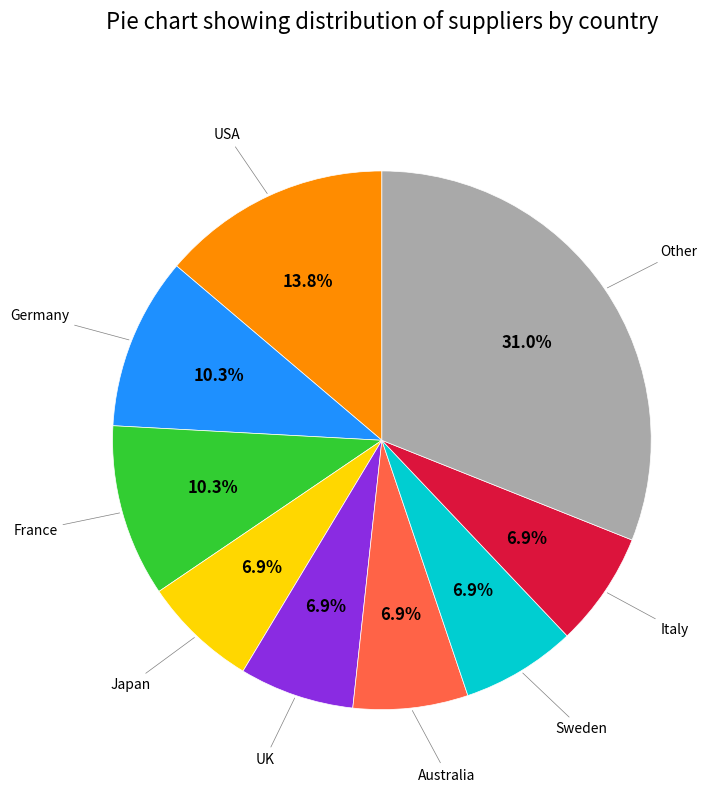

Is there a majority slice in this chart?

No